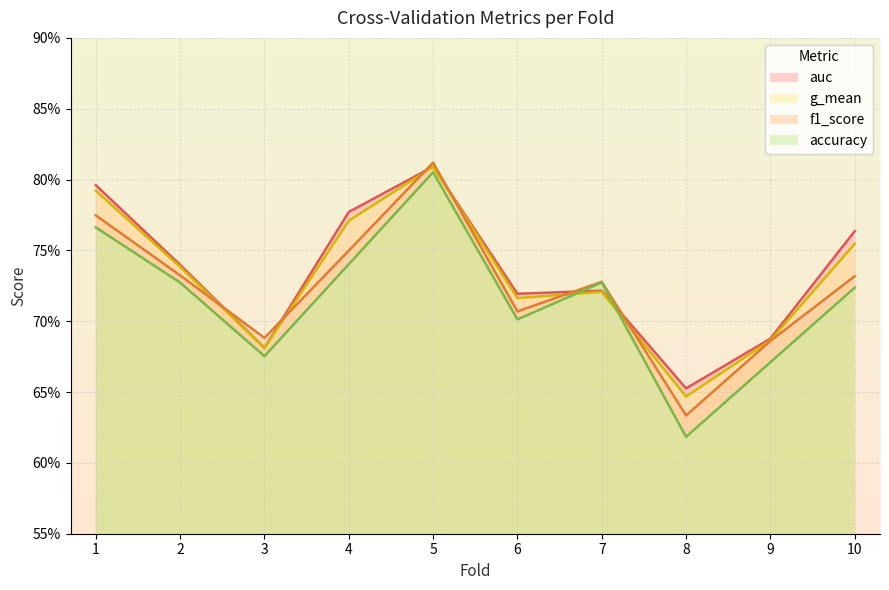

Rank the categories by g_mean value from highest to lowest.

5, 1, 4, 10, 2, 7, 6, 9, 3, 8